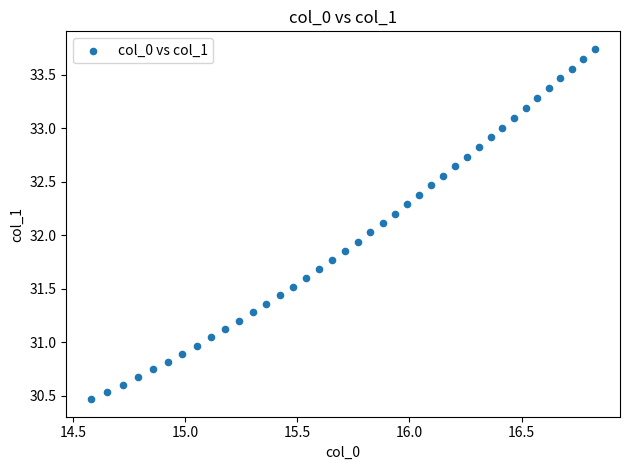

What is the range of X values (max minus min)?

2.2